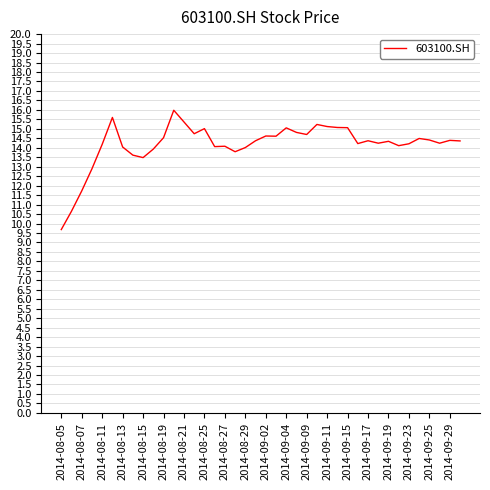

How many lines are shown in the chart?

1